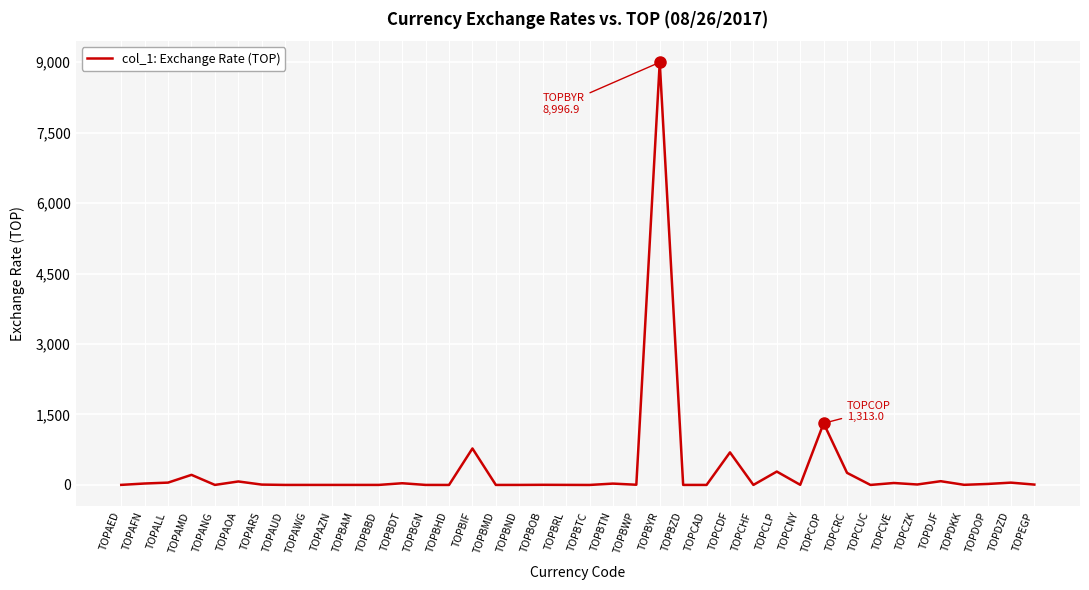

How many categories are shown in the chart?

40